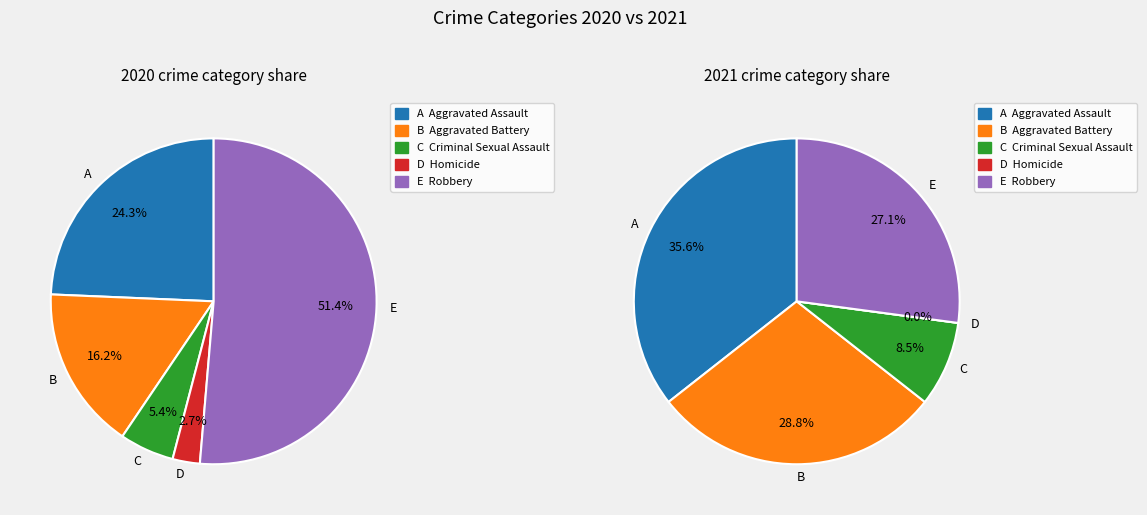

The Homicide slice represents 3% of the pie. True or false?

True